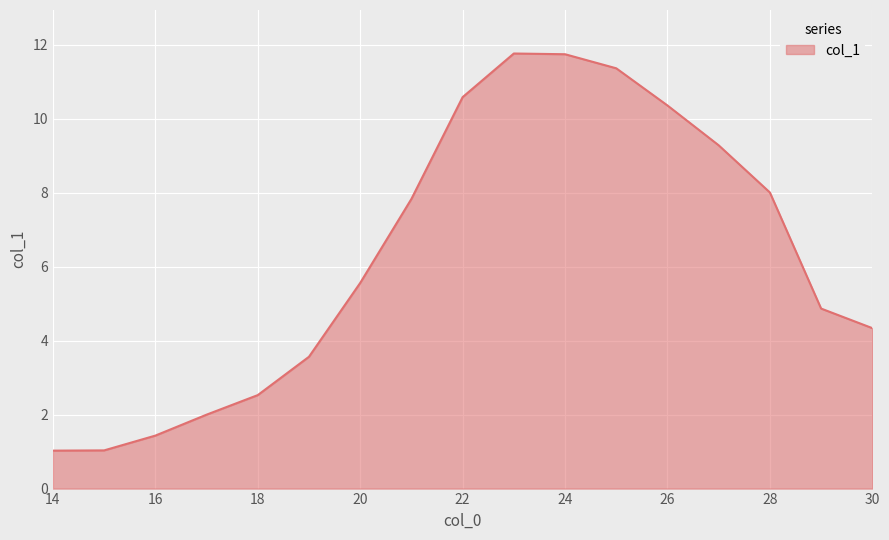

What is the maximum value shown in the chart?

11.8